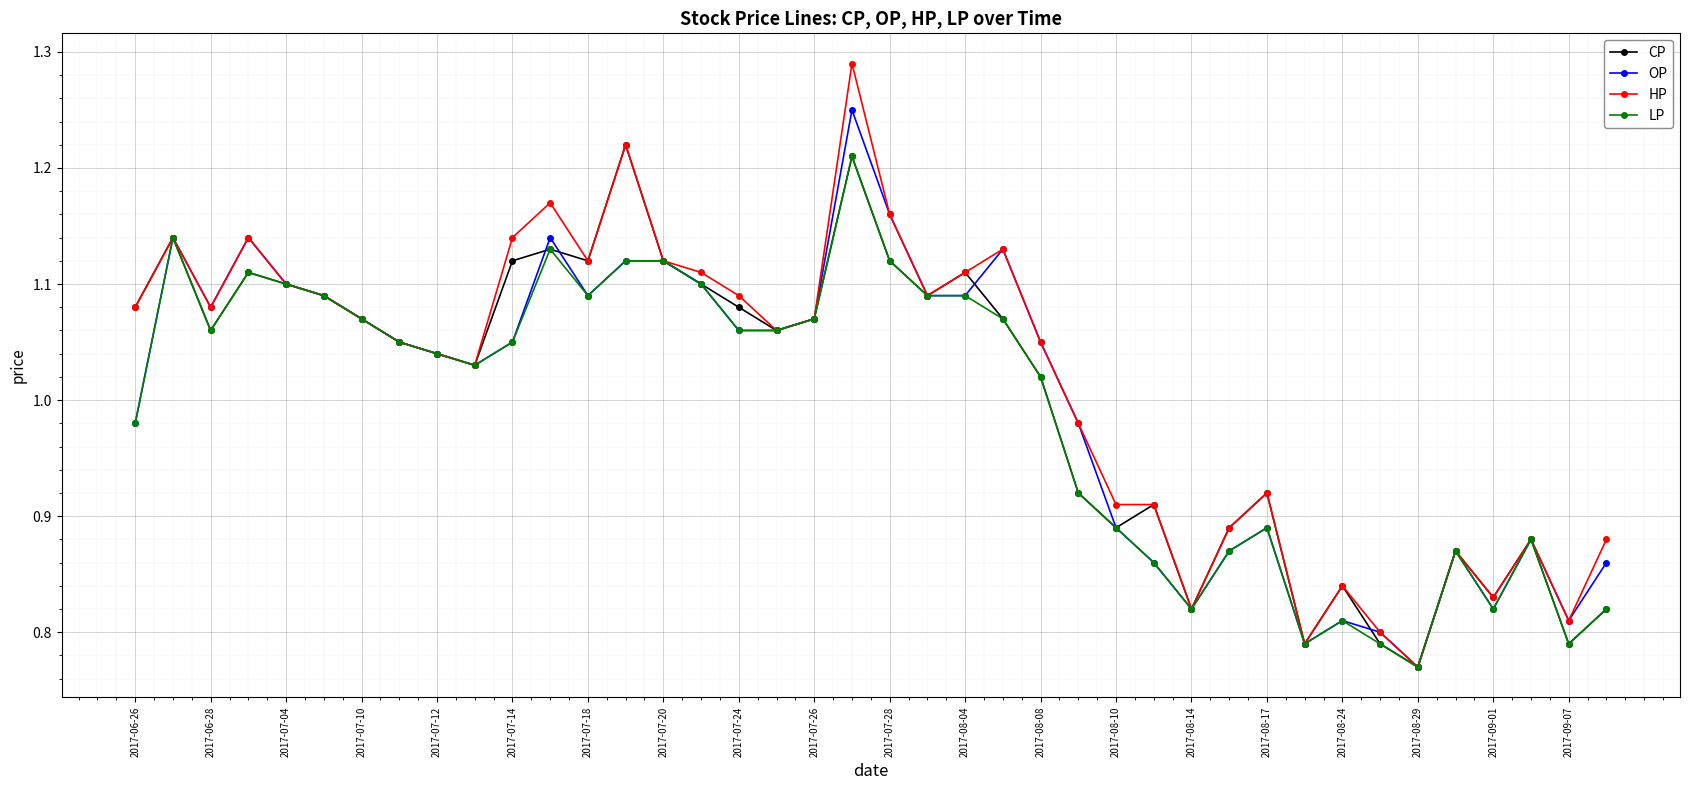

Which series has the widest spread of values?

HP